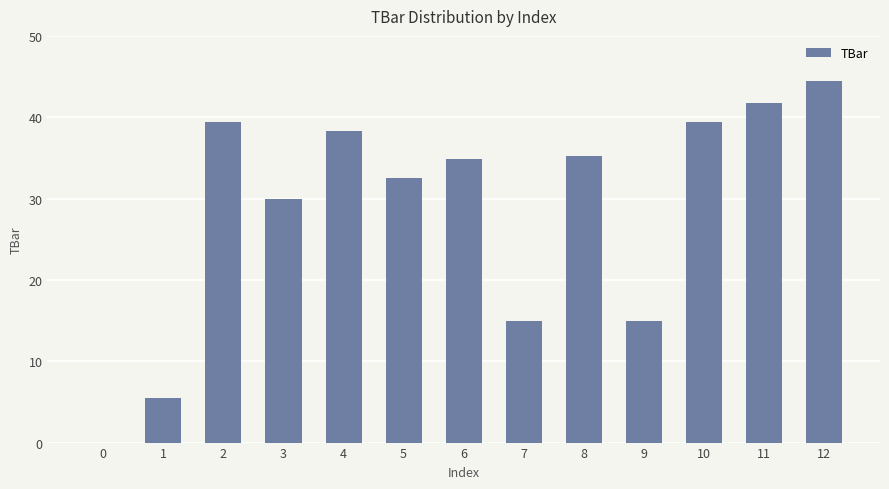

What is the sum of all values?

371.7